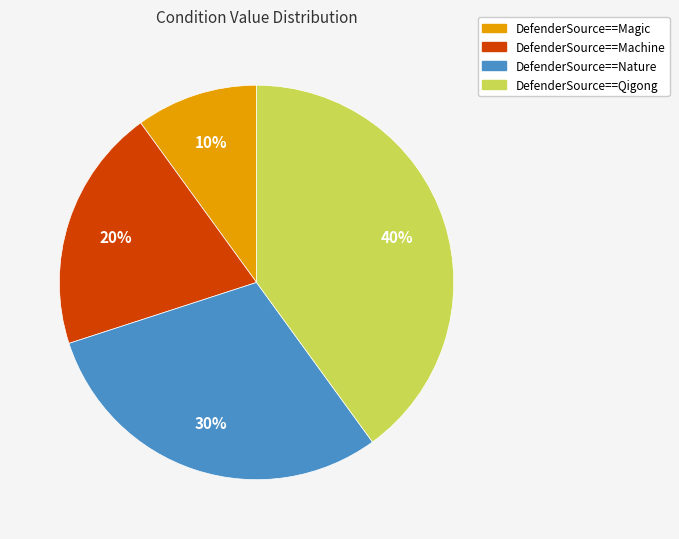

Rank the categories by value from highest to lowest.

DefenderSource==Qigong, DefenderSource==Nature, DefenderSource==Machine, DefenderSource==Magic